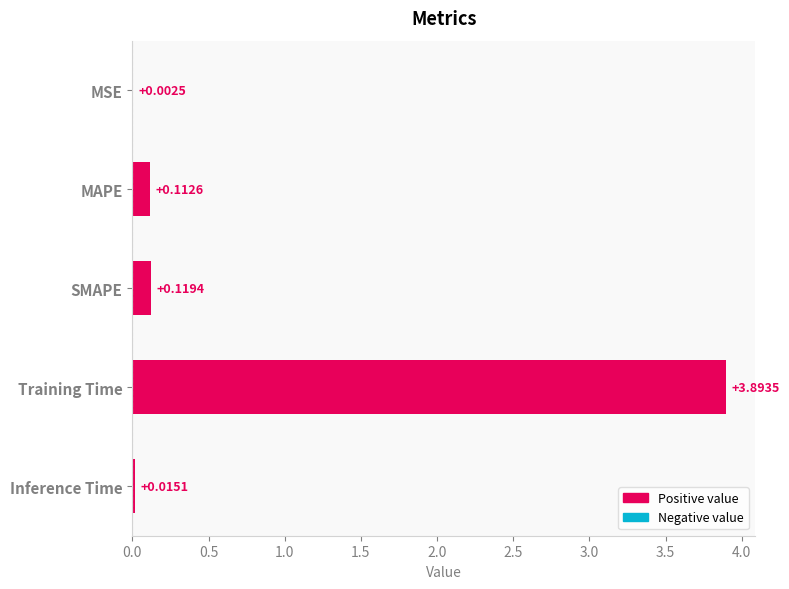

Which has a higher value, MAPE or MSE?

MAPE